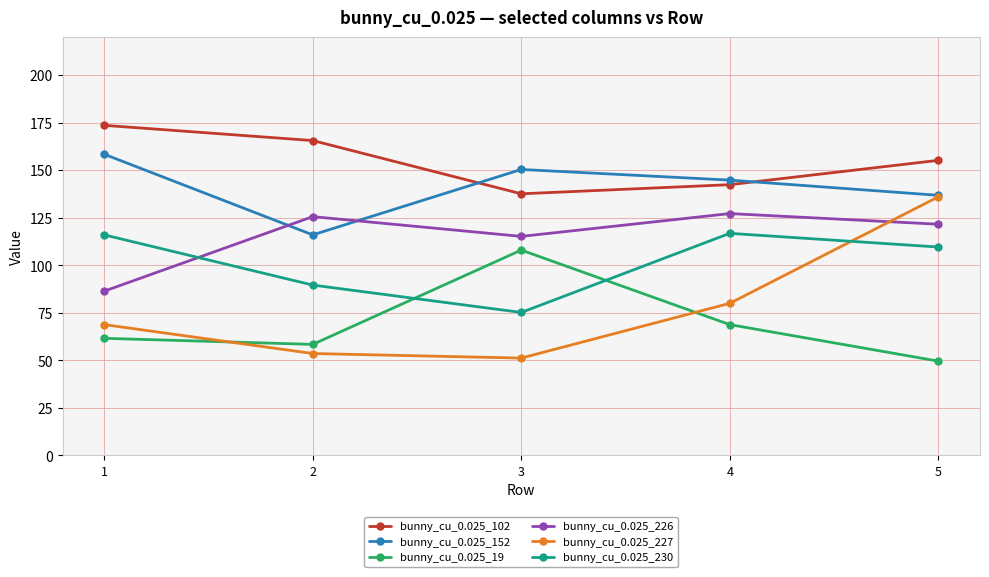

What are all the series names shown in the legend?

bunny_cu_0.025_102, bunny_cu_0.025_152, bunny_cu_0.025_19, bunny_cu_0.025_226, bunny_cu_0.025_227, bunny_cu_0.025_230